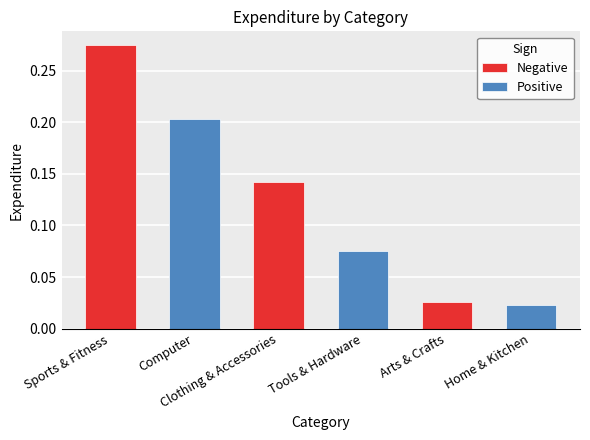

List the series in order of their peak value, highest first.

Negative, Positive